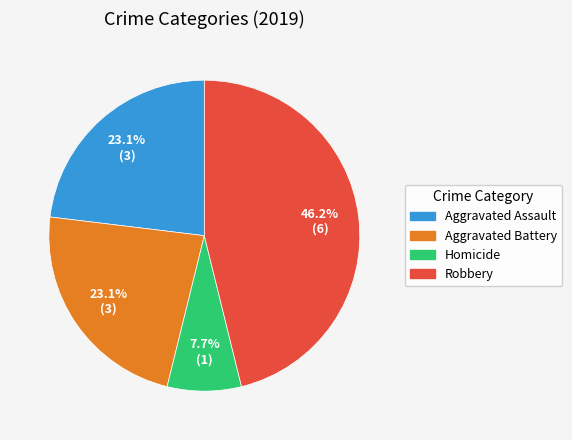

To the nearest percent, what is the average slice percentage?

25%